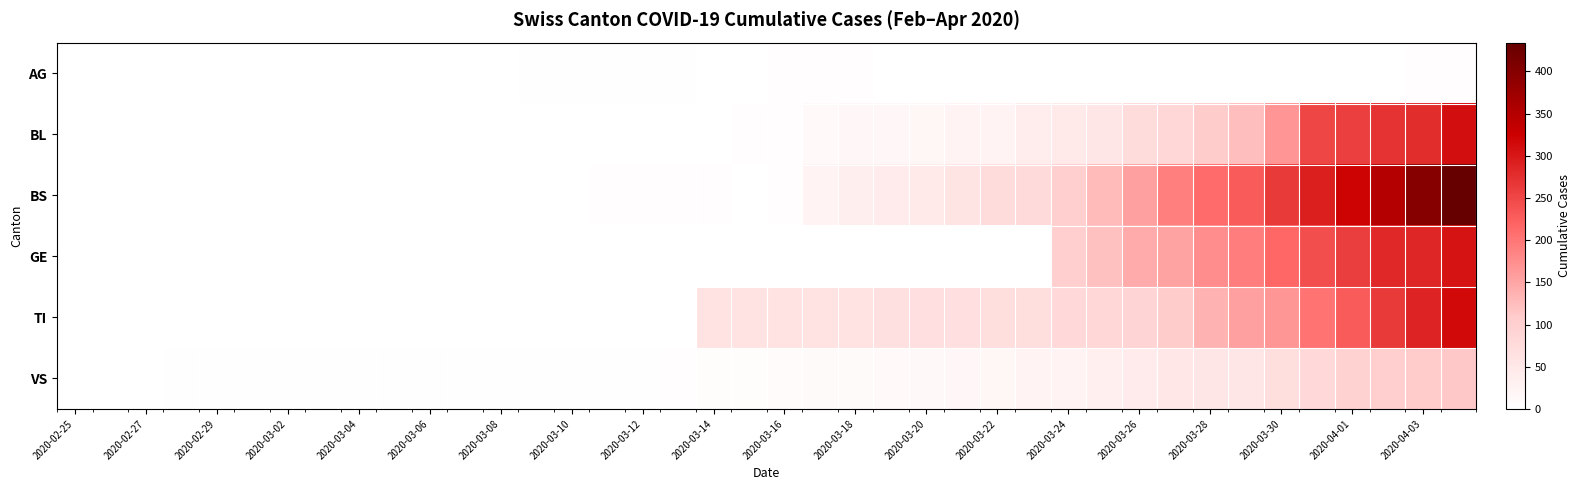

Is the value of BL at 2020-03-06 greater than the value of BS at 2020-02-29?

No